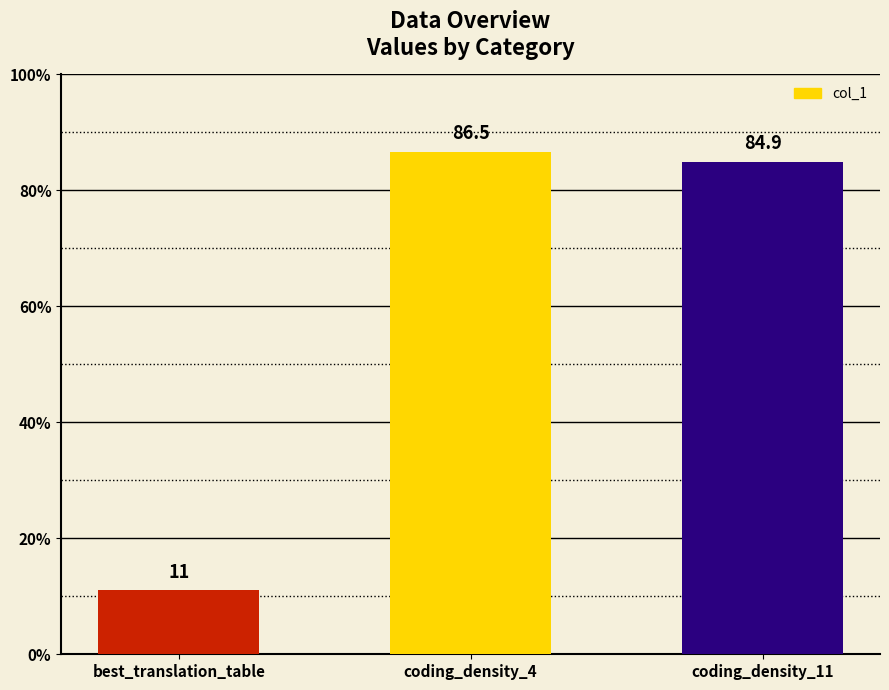

Are the bars grouped side by side (vs. stacked)?

No